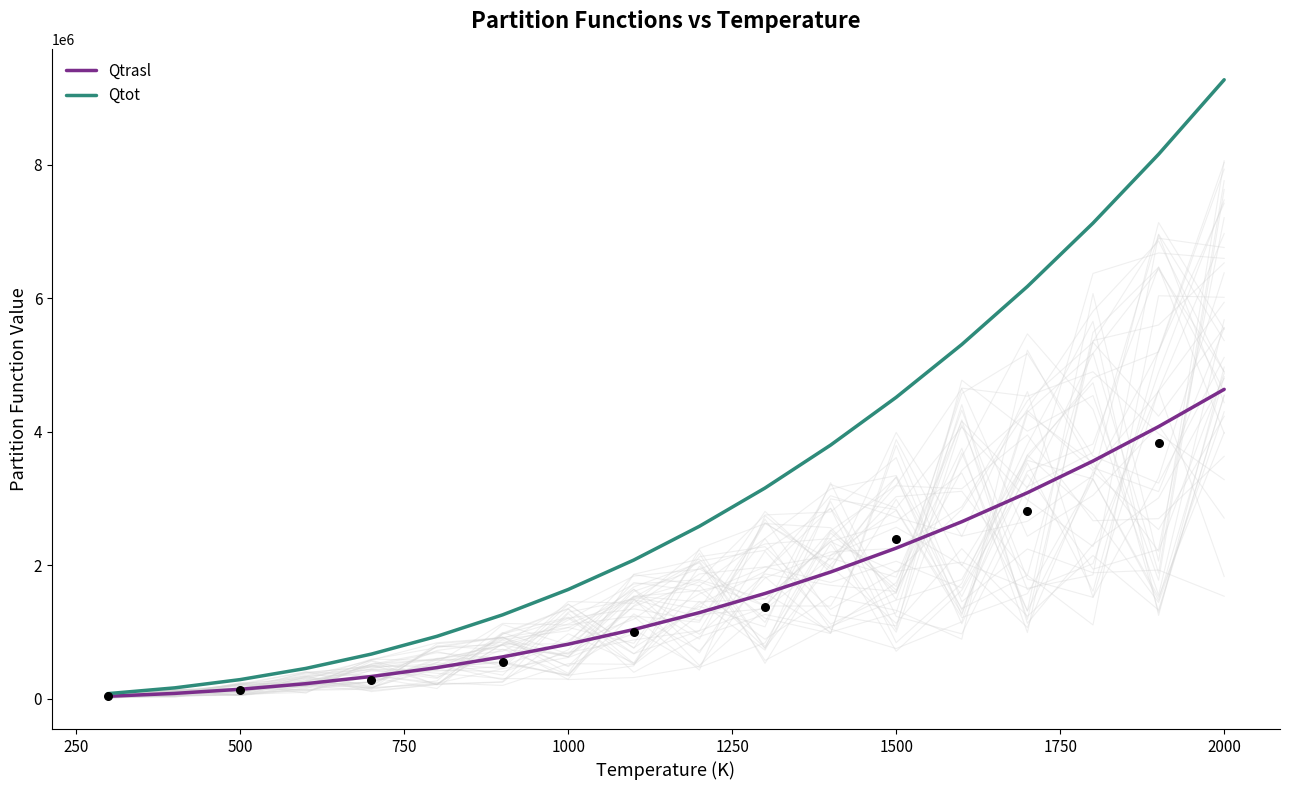

Which series contains the highest Y value?

Qtot